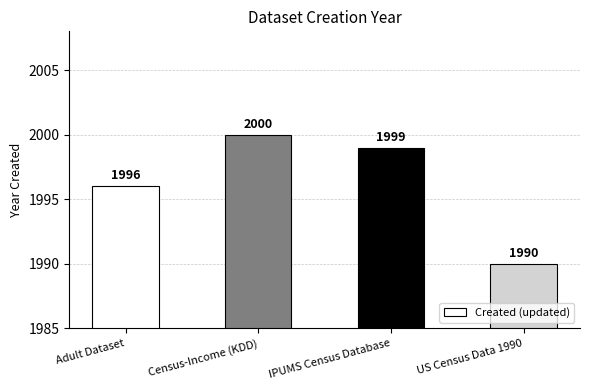

What is the change in value from Adult Dataset to IPUMS Census Database?

+3